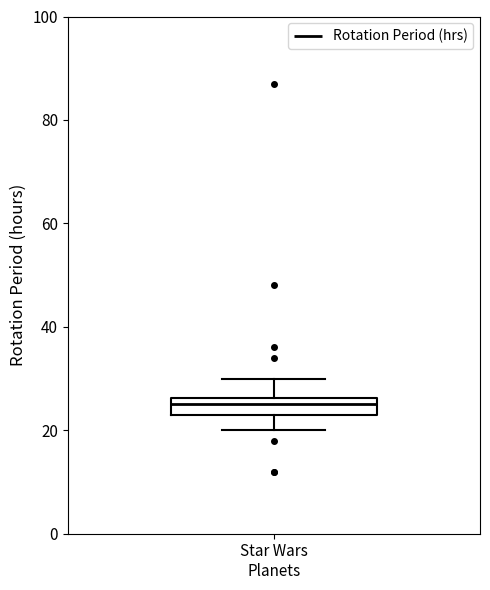

Transcribe this box plot: give where the median line is, the range the box spans, and where the two whiskers end, as read against the y-axis. The values are not printed on the chart, so give them approximately, as read against the axis.

median 26 (inside the box), box 24 to 26, whiskers 20 to 30